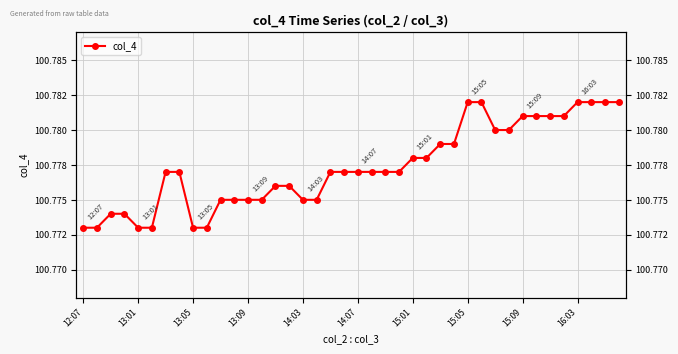

Where is the data nearest to the value 100?

12:07